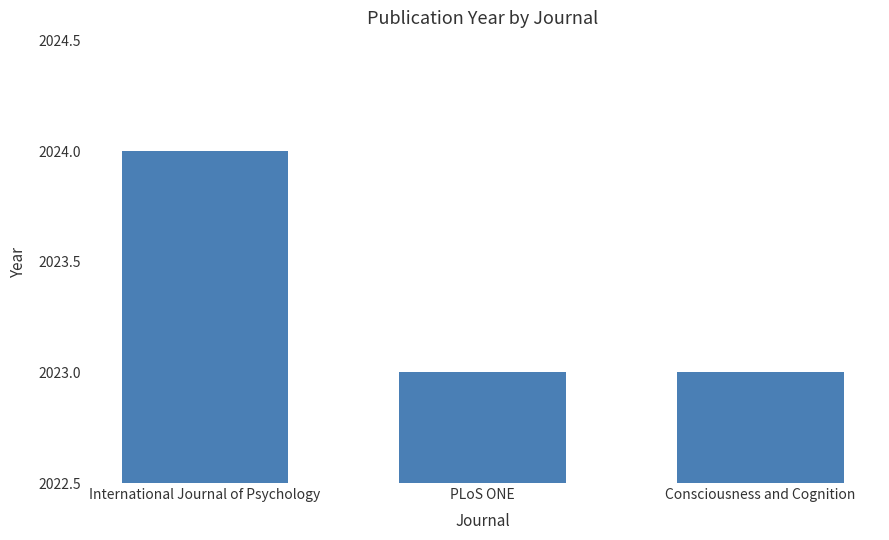

What is the average value?

2023